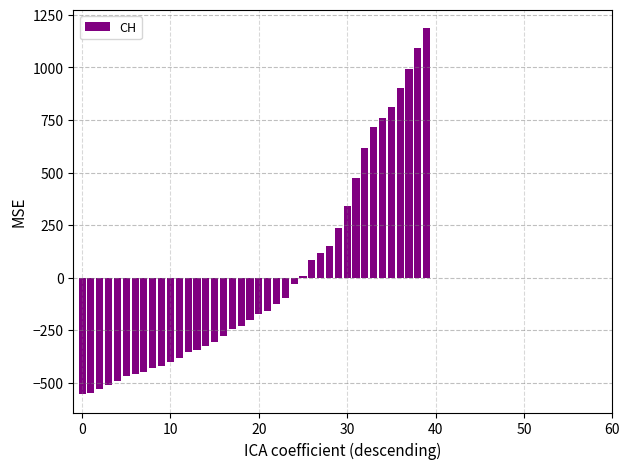

What is the greatest value displayed?

1186.7